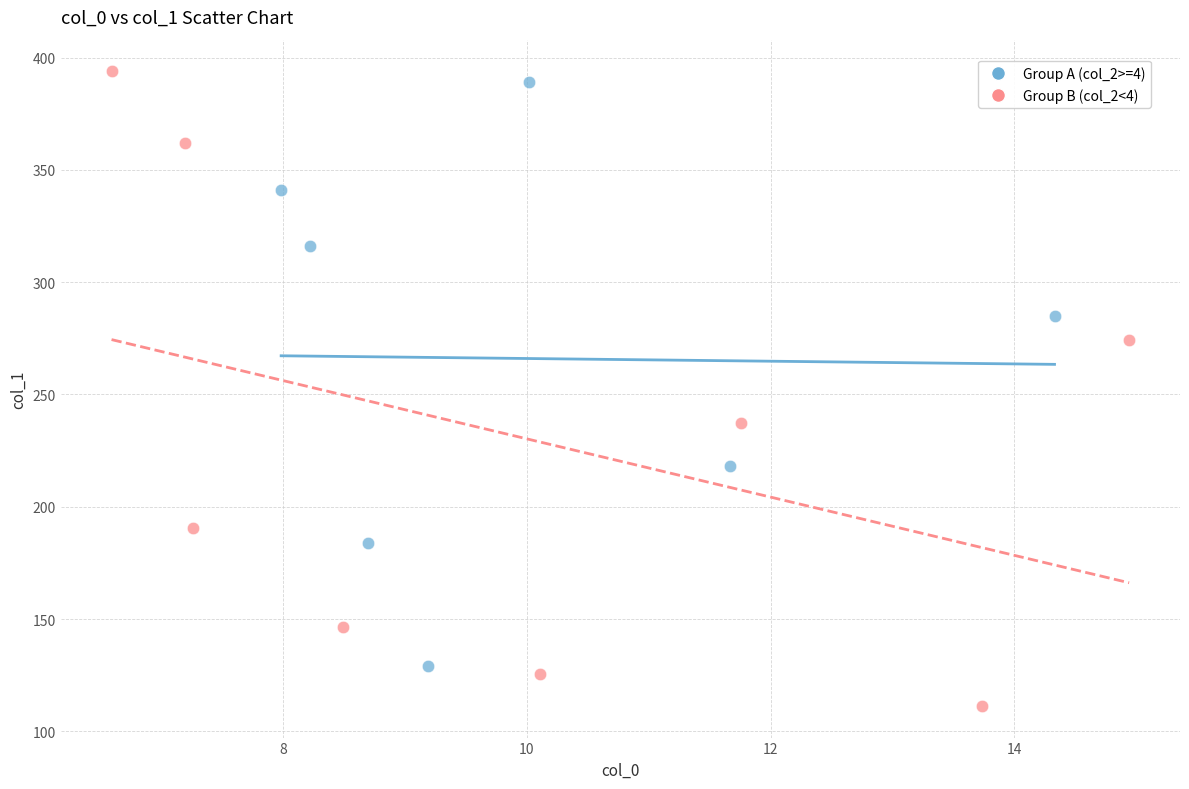

Which series reaches the minimum Y coordinate?

Group B (col_2<4)